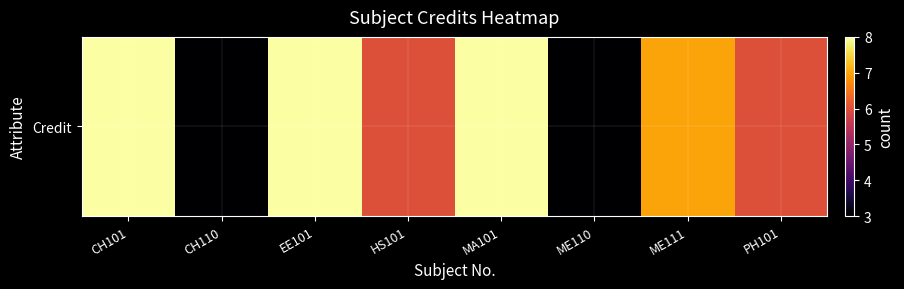

Reading left to right, transcribe all the data shown in this chart.

8	3	8	6	8	3	7	6